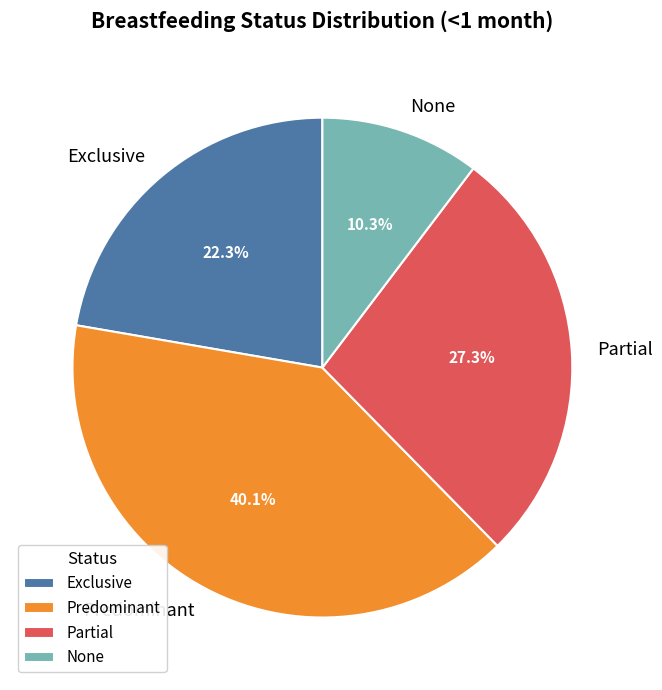

How many segments does this pie chart have?

4